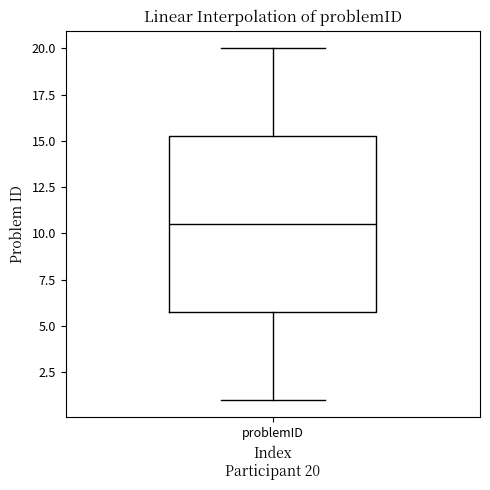

Read this box plot against the y-axis: the position of the median line, the range covered by the box, and the ends of both whiskers. The values are not printed on the chart, so give them approximately, as read against the axis.

median 10.5, box 6.0 to 15.5, whiskers 1.0 to 20.0